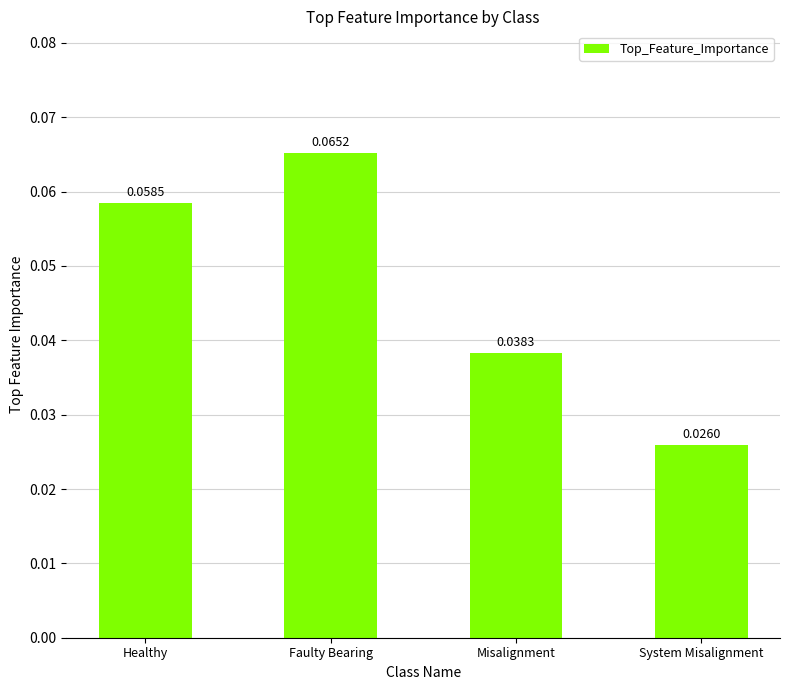

List the labels in order of value, largest first.

Faulty Bearing, Healthy, Misalignment, System Misalignment